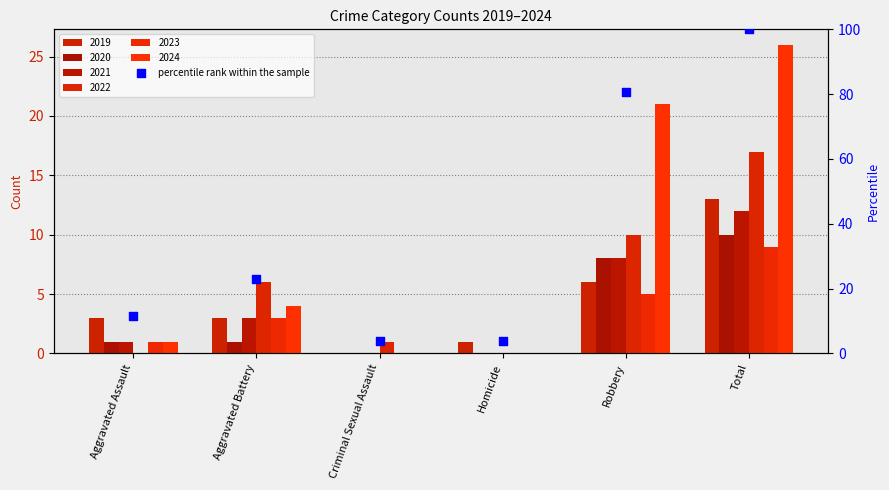

Which has a higher value, Aggravated Assault or Criminal Sexual Assault?

Aggravated Assault